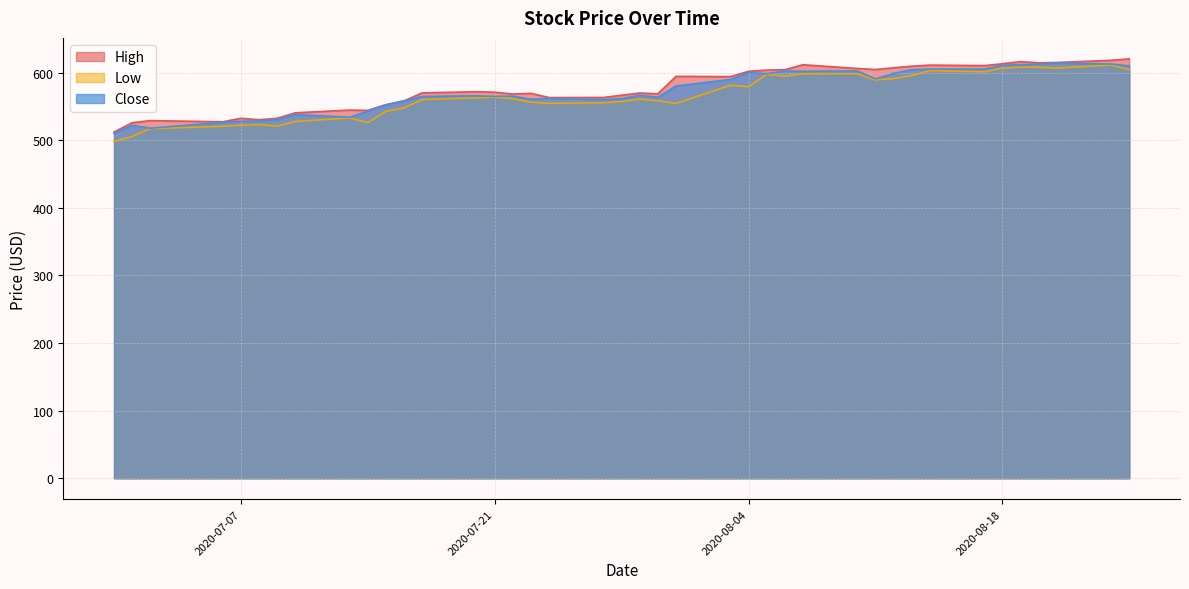

True or false: Low and Close cross at least once.

False